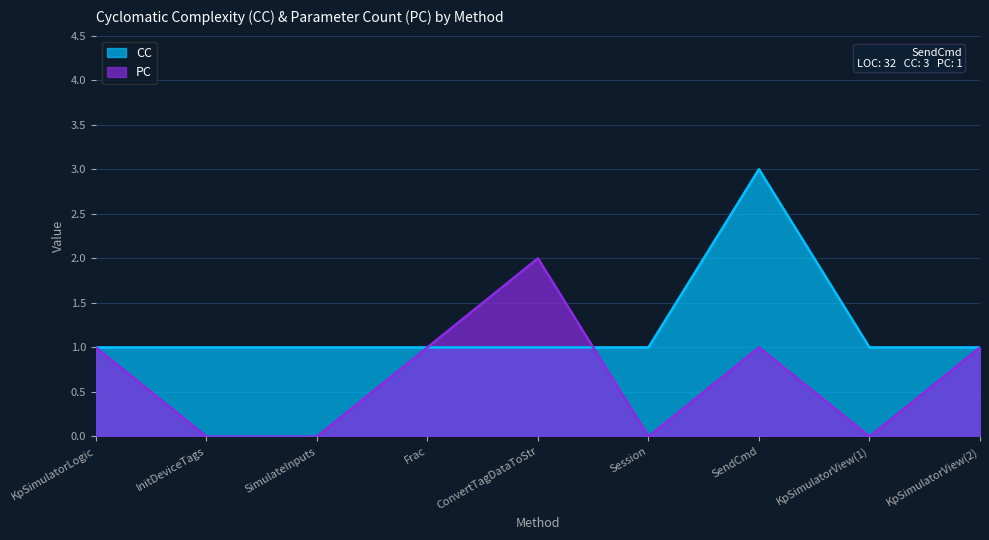

What is the total value across all series at ConvertTagDataToStr?

3